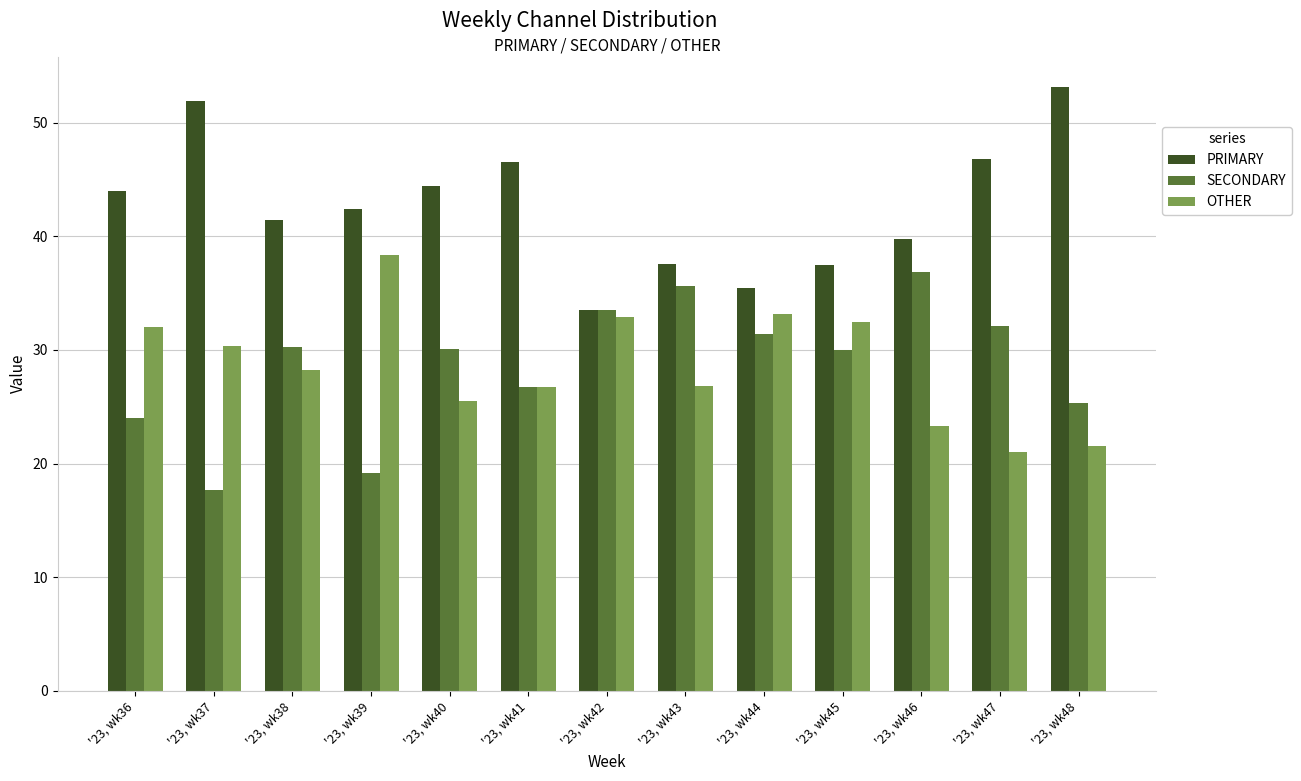

Which series changed the most between '23, wk37 and '23, wk46?

SECONDARY